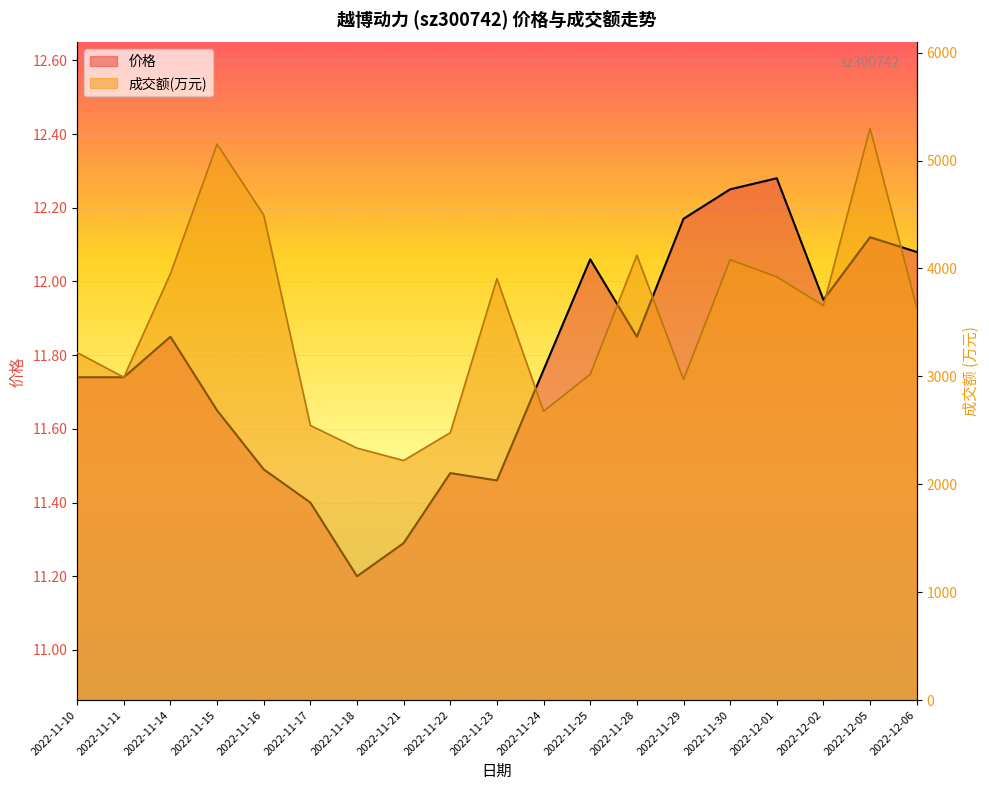

What is the difference between the second highest and minimum values in the 涨跌幅% series?

2932.0